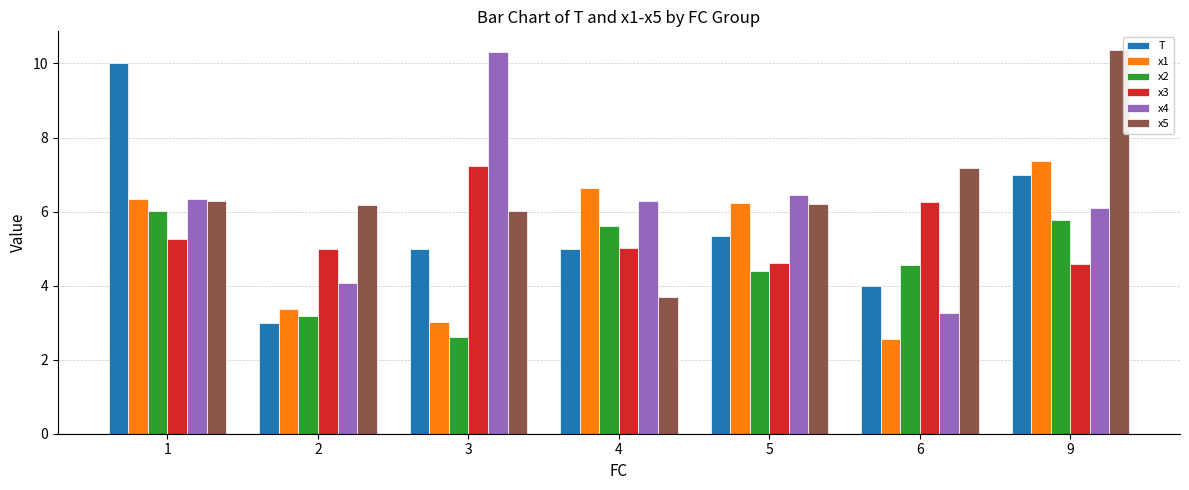

What is the total value across all series at 5?

33.2